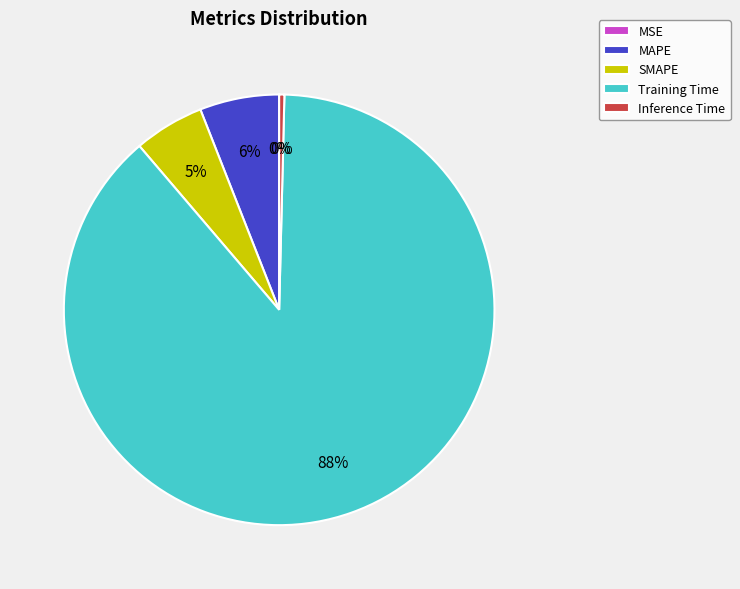

To the nearest percent, what portion does SMAPE represent?

5%